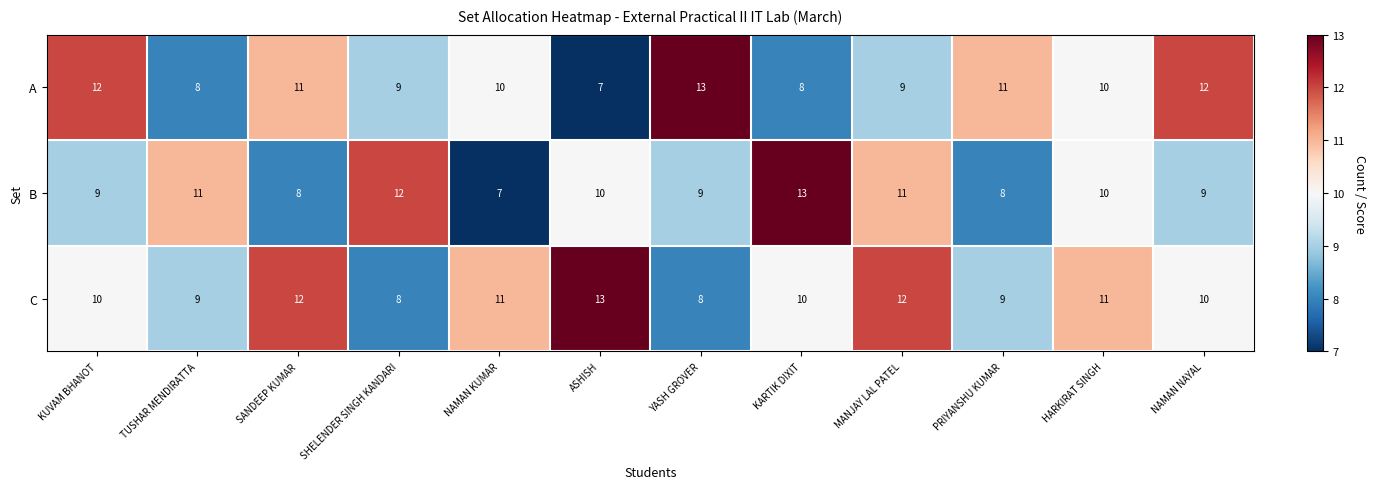

Rank the series at KUVAM BHANOT from highest to lowest value.

A, C, B